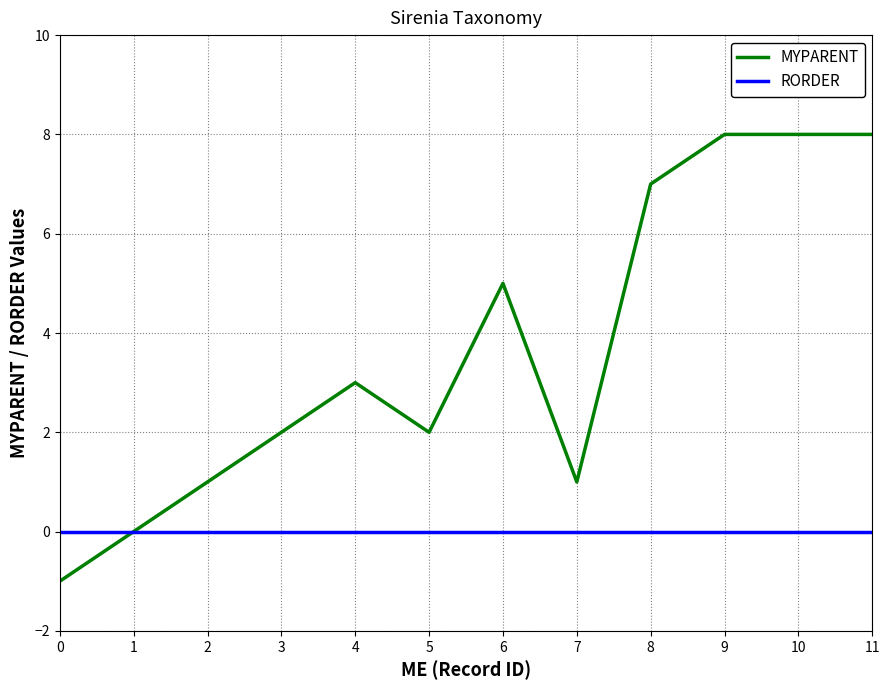

What is the difference between the highest and lowest values at 7?

1